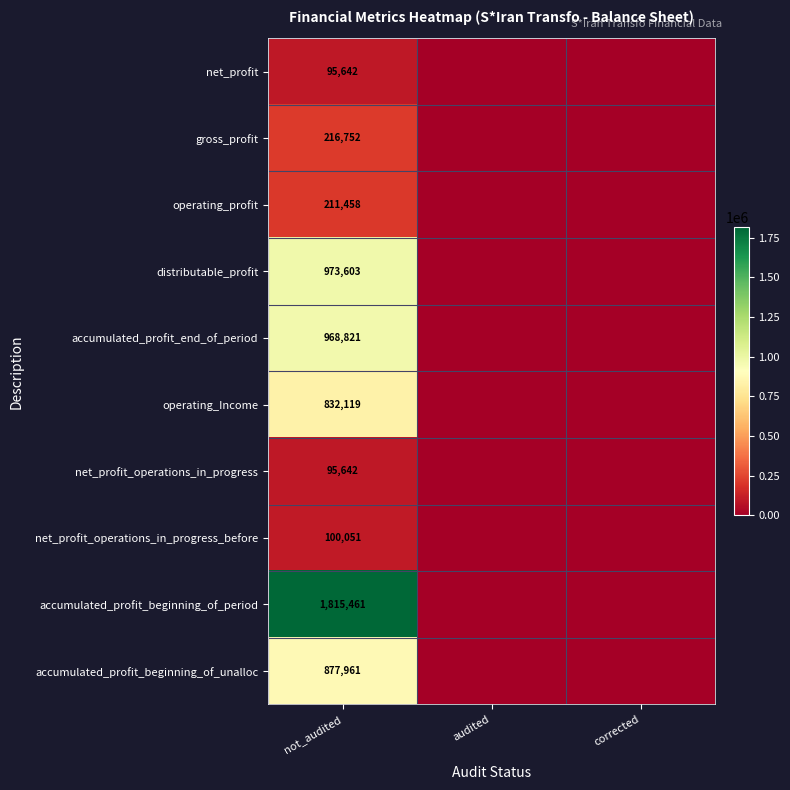

What is the spread (max minus min) of values at not_audited?

1719819